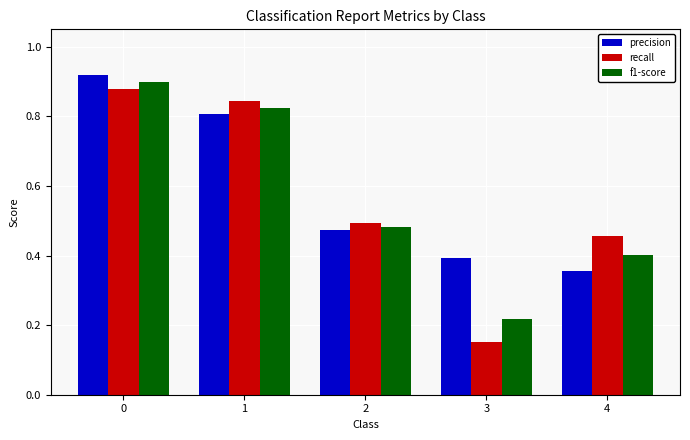

What is the sum of the precision values at 1 and 2?

1.3